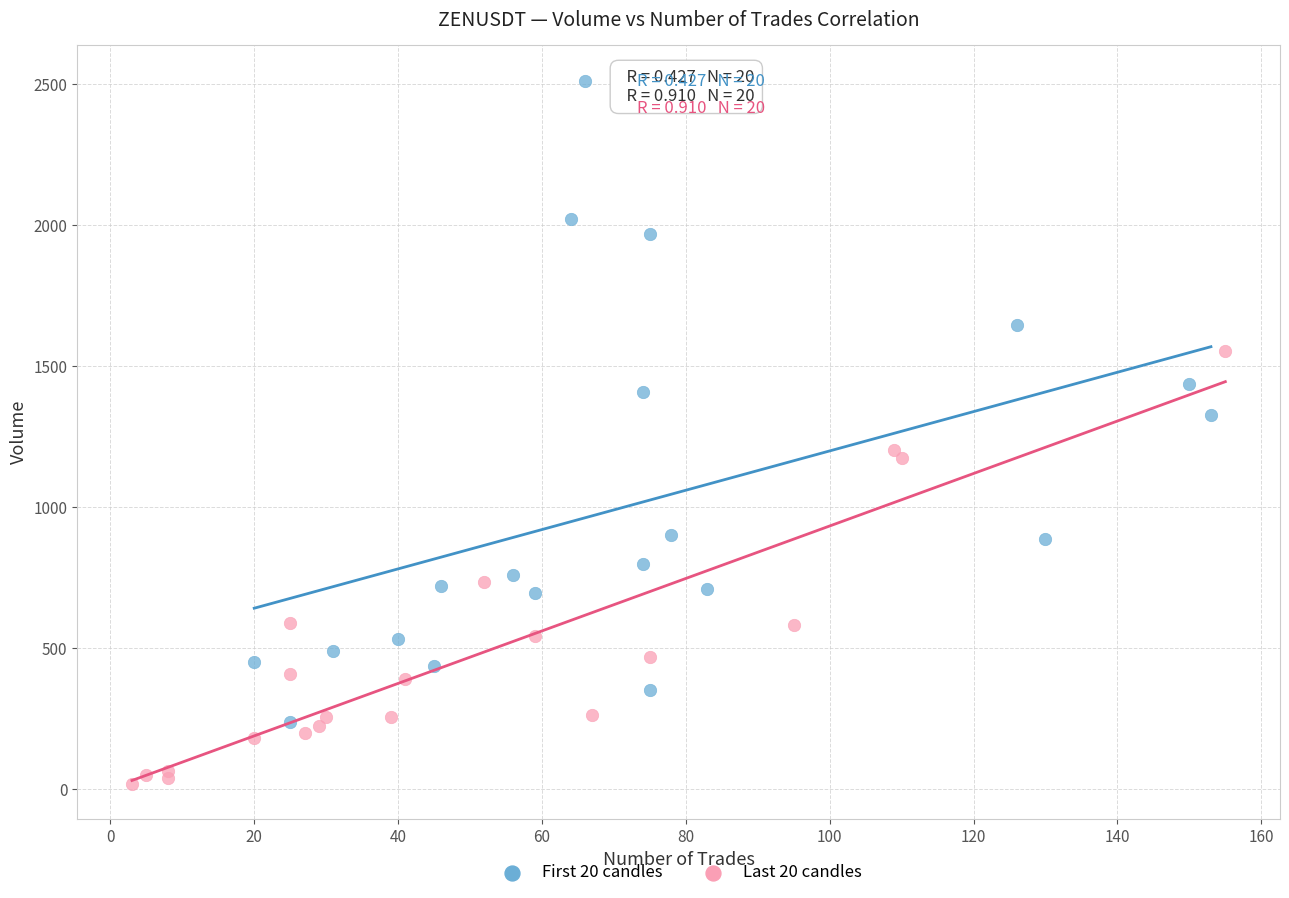

Which series has the widest spread of Y values?

First 20 candles